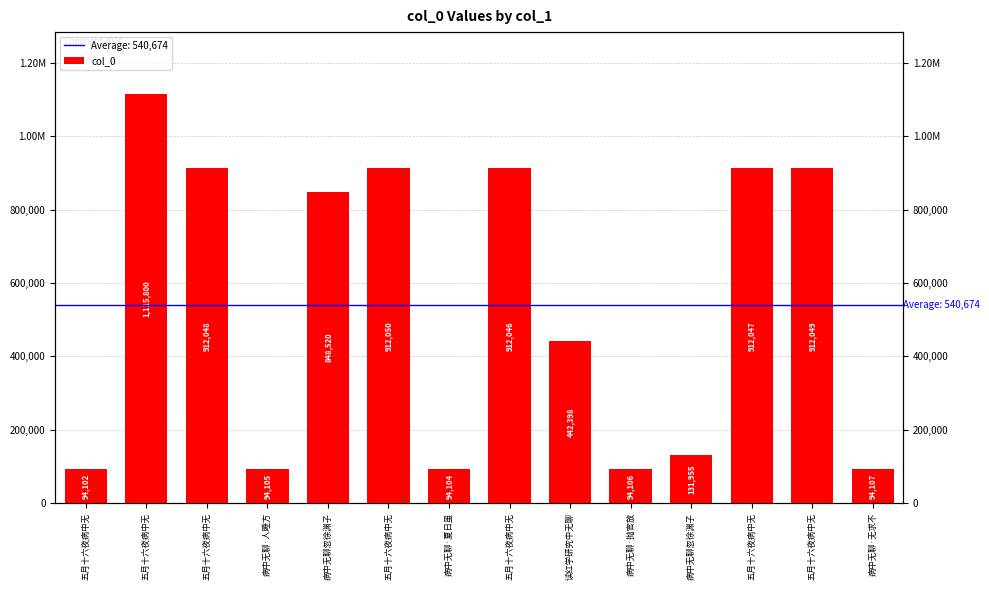

What is the maximum value shown in the chart?

1115800